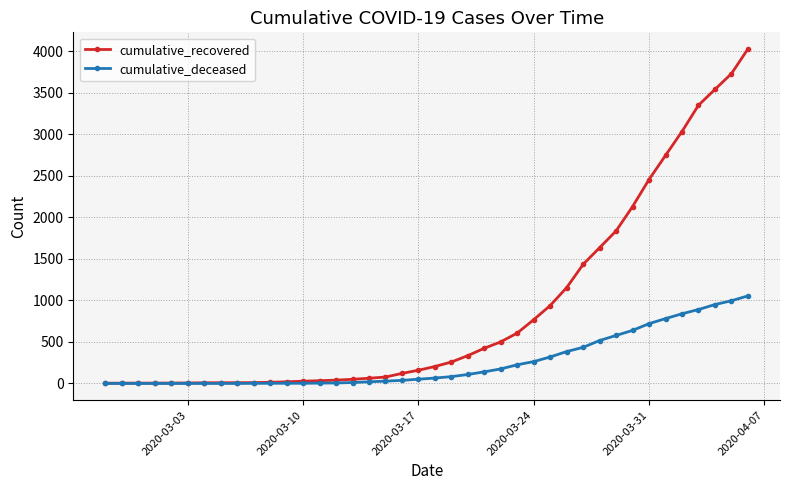

Which series has the widest spread of values?

cumulative_recovered